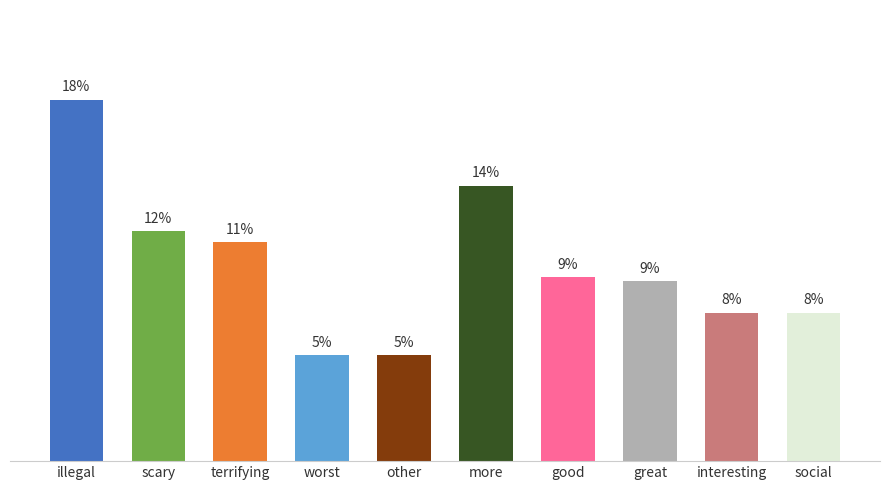

Are the bars horizontal?

No